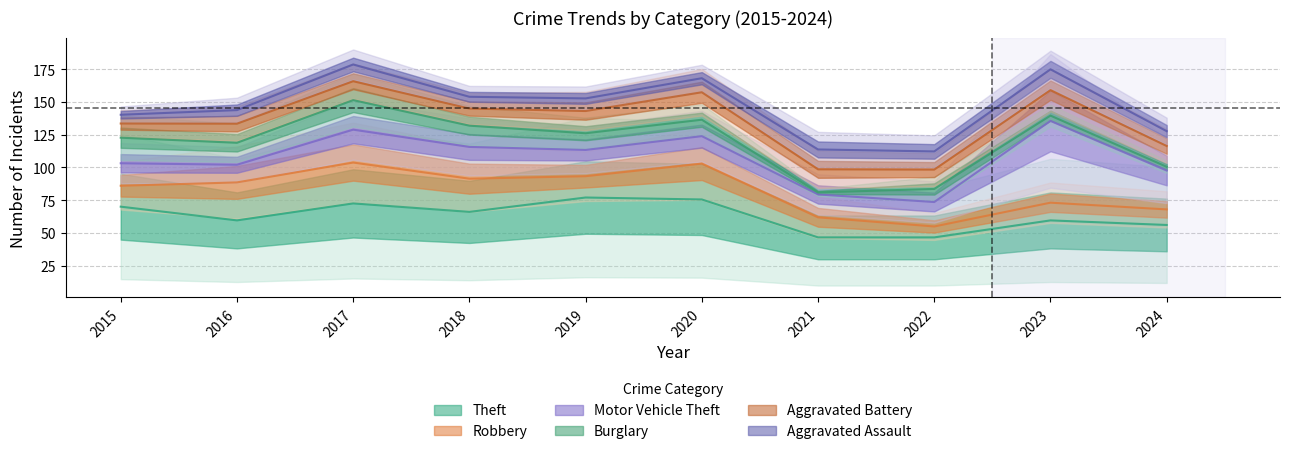

True or false: Aggravated Assault and Motor Vehicle Theft cross at least once.

False